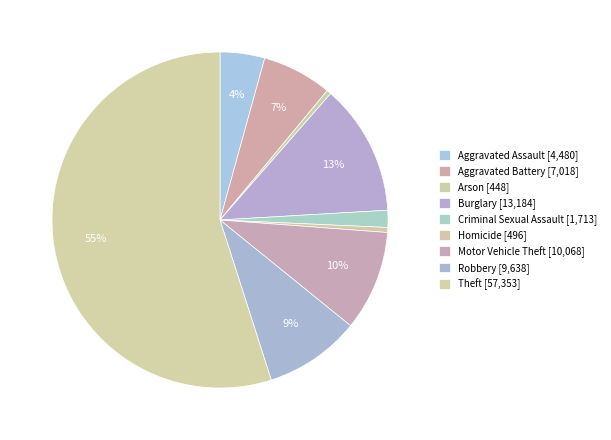

How many segments does this pie chart have?

9